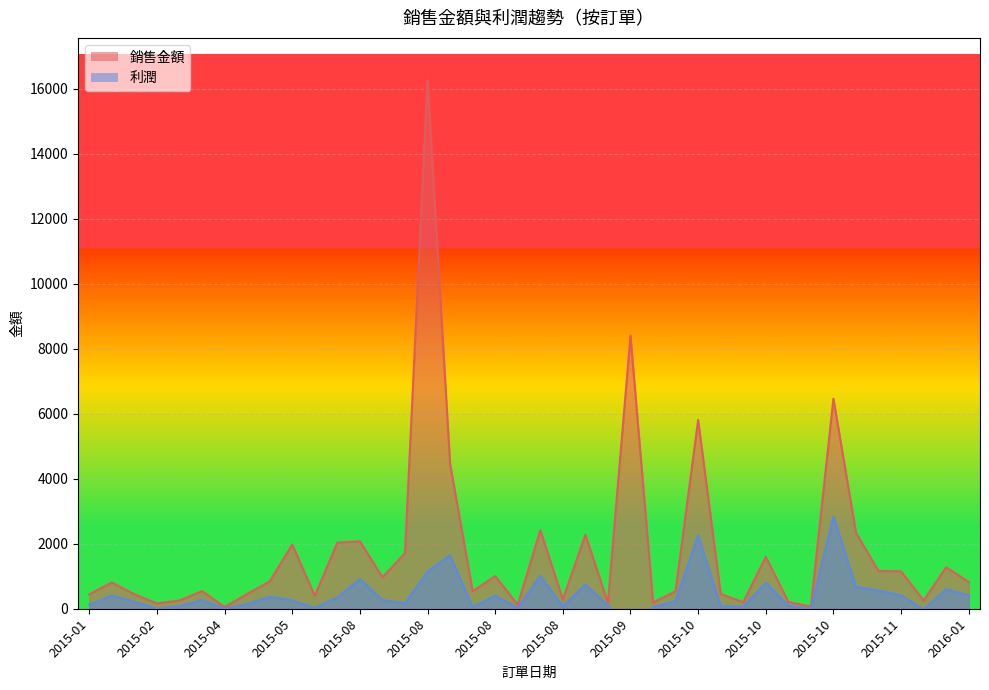

What is the average value of the 銷售金額 series?

1790.3